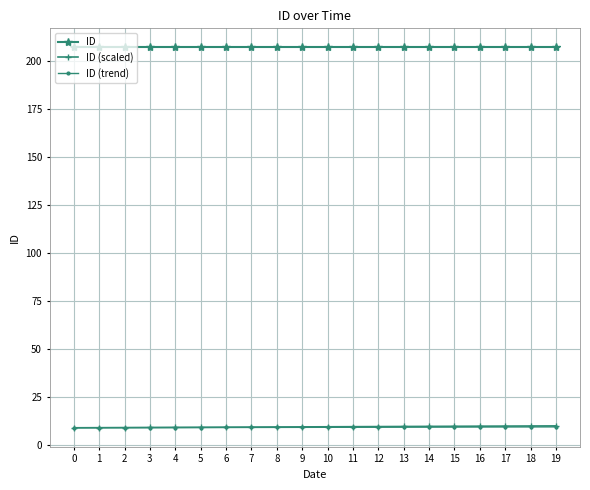

What is the difference between the maximum and minimum values in the ID (scaled) series?

1.0